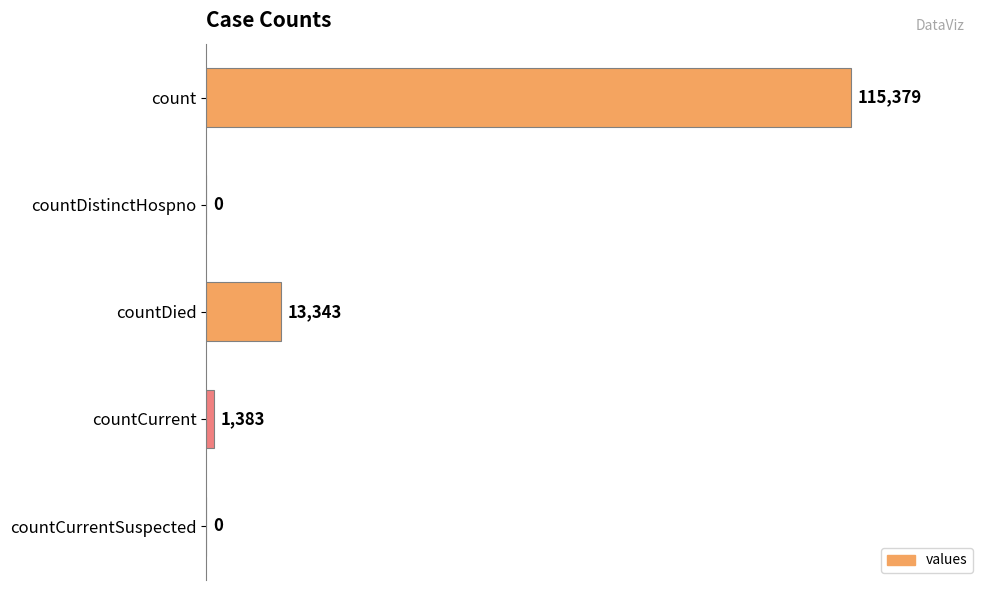

Which has a higher value, countDied or countCurrent?

countDied